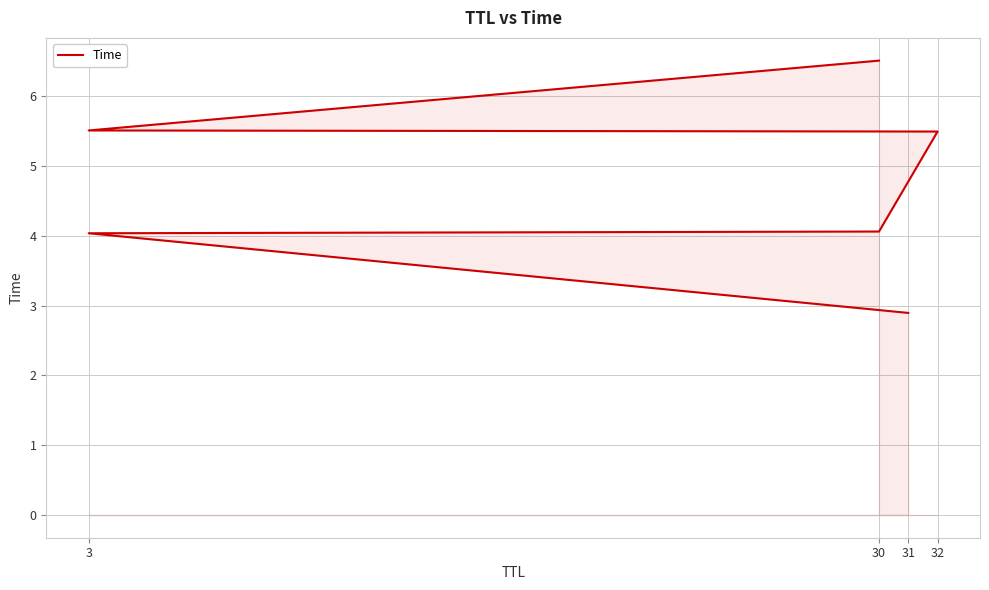

Between 32 and 31, which is larger?

32